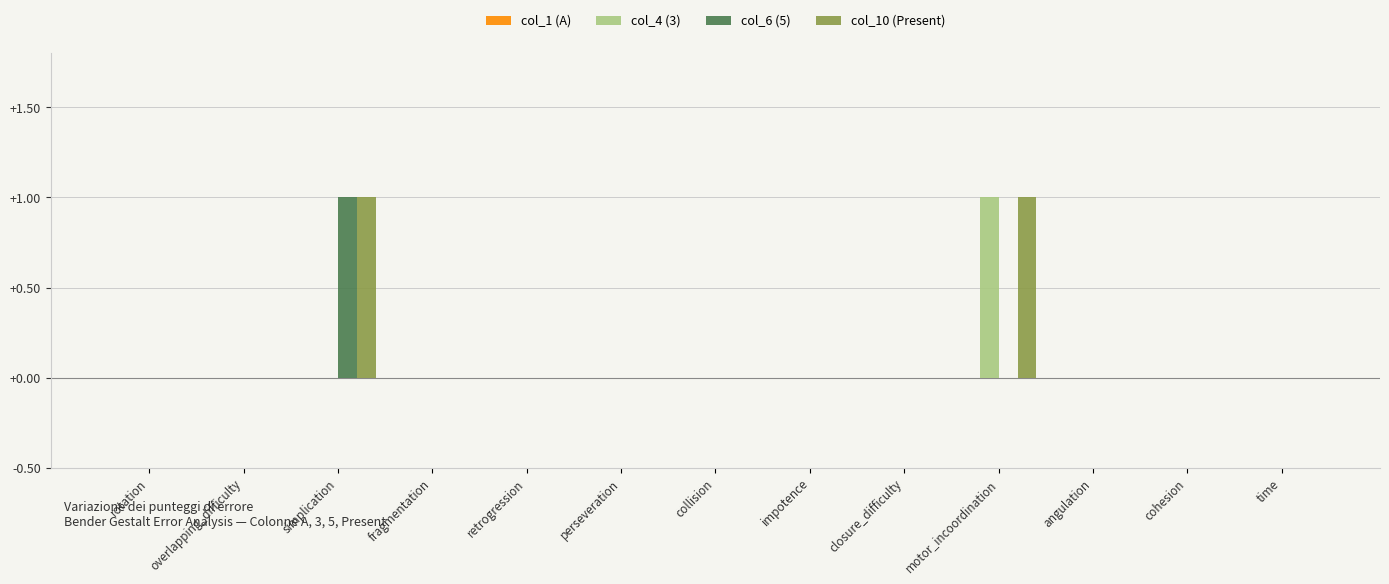

Is the value of col_4 (3) at perseveration greater than the value of col_6 (5) at simplication?

No